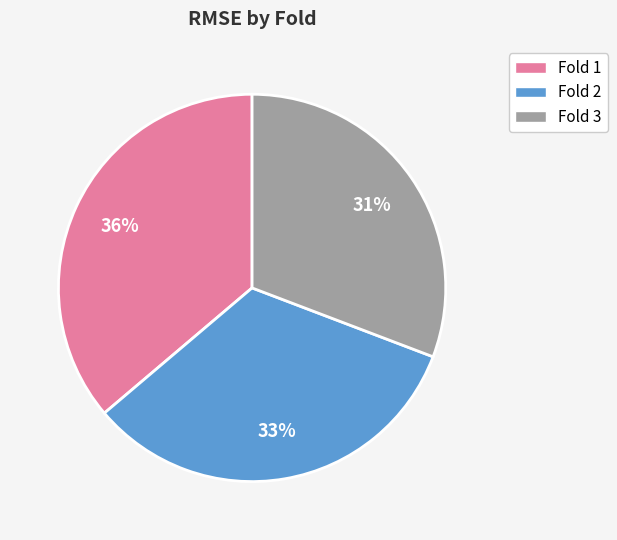

Which category has the biggest portion of the pie?

Fold 1